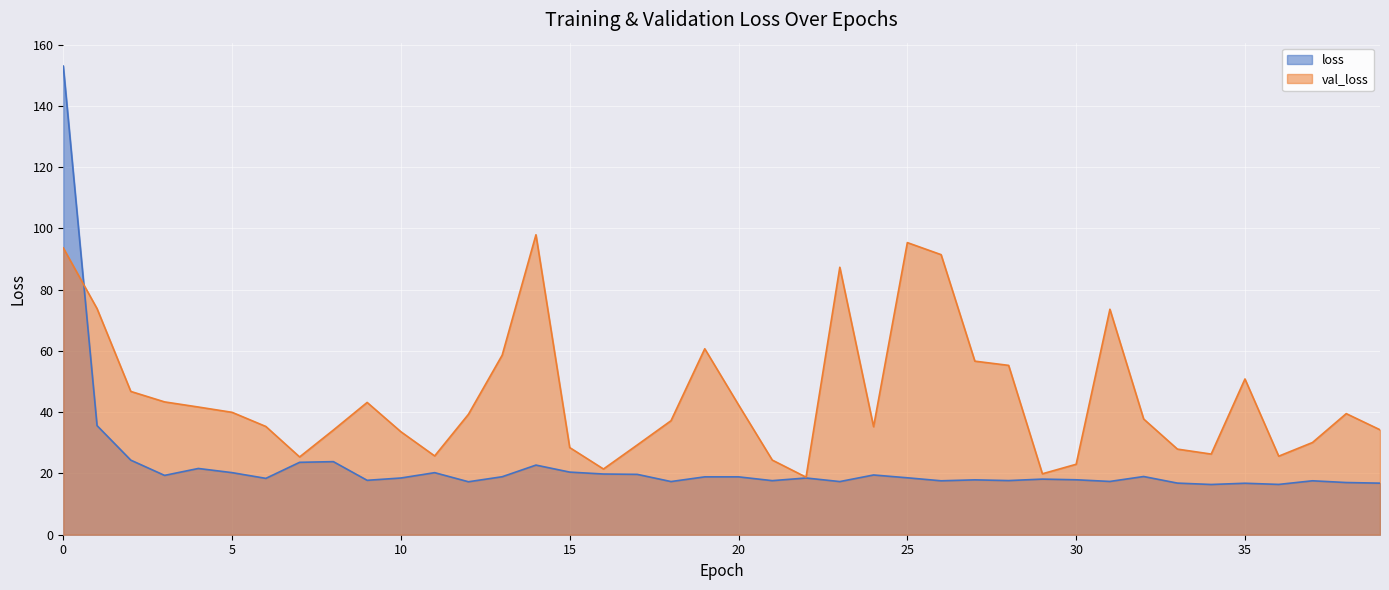

How many interior local peaks does the val_loss series have?

8